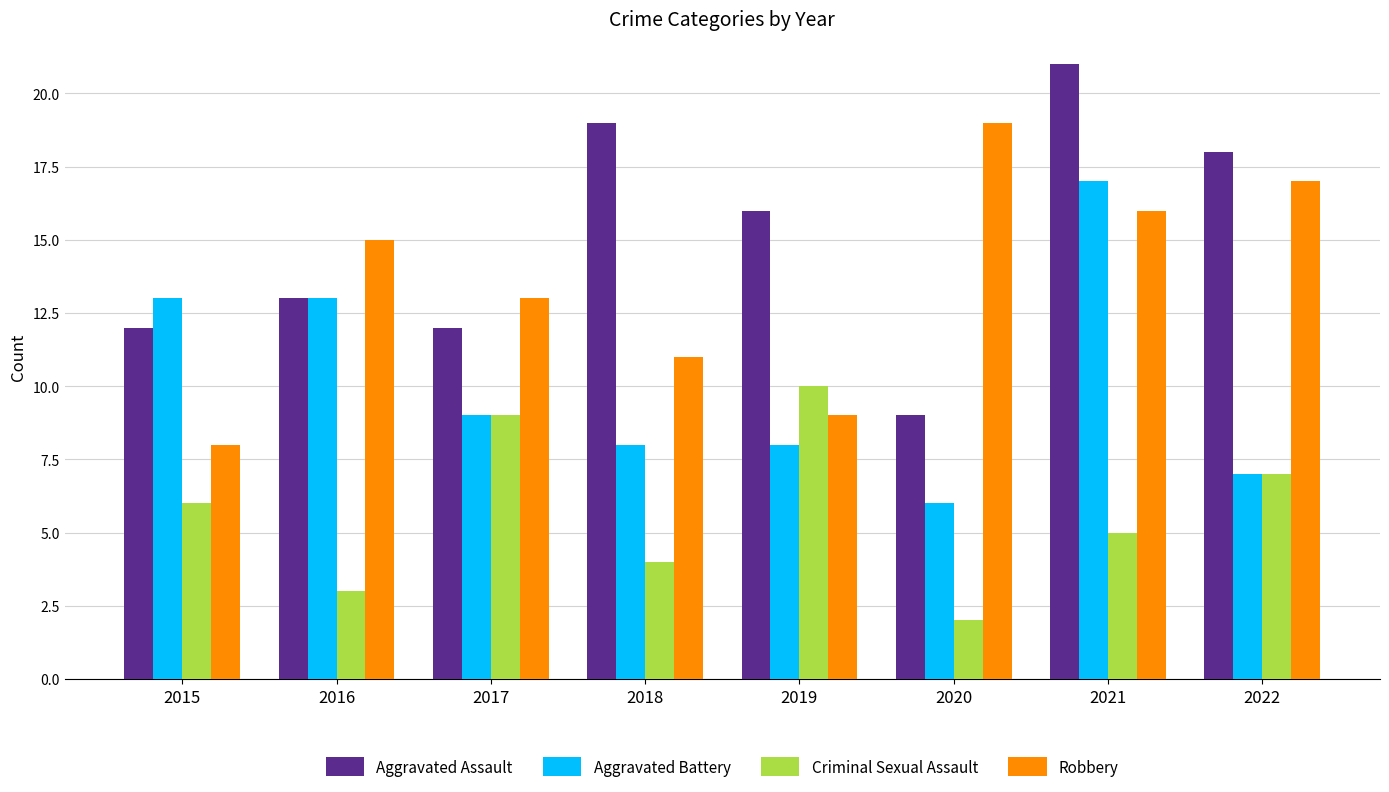

At which label does Aggravated Battery first exceed 9?

2015